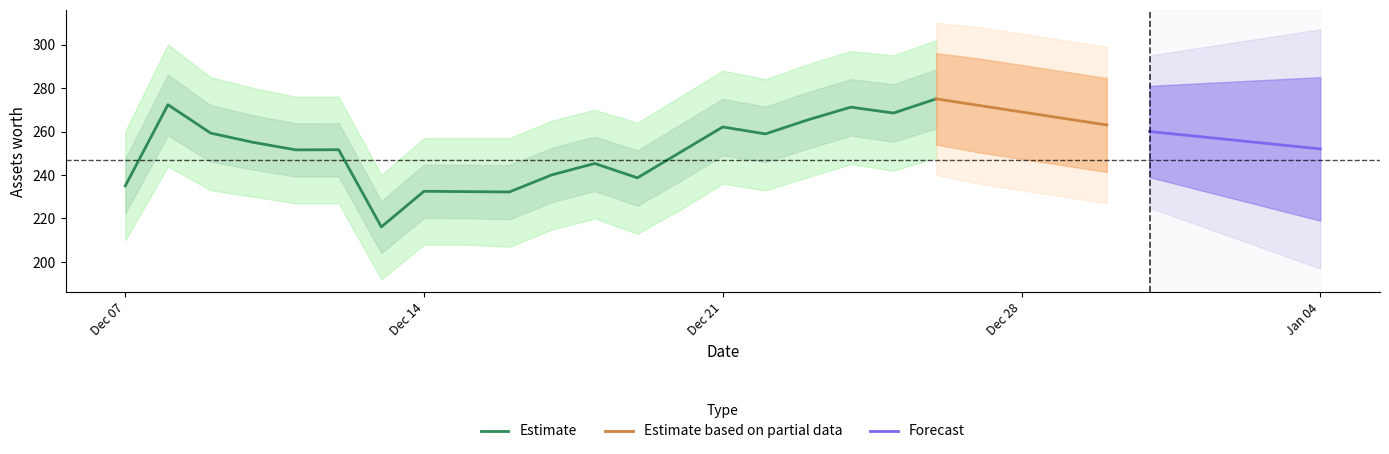

What is the highest value of the Estimate series?

275.0